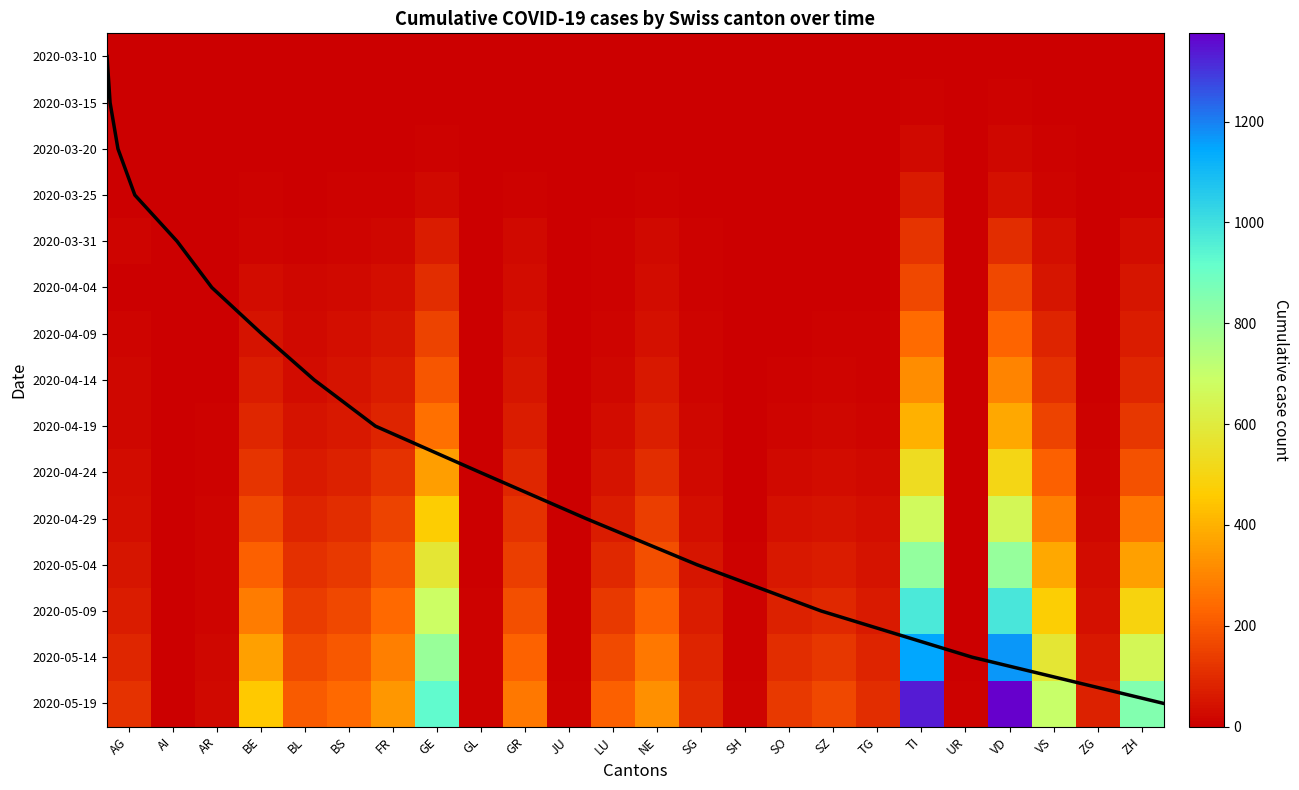

Reading left to right, what are all the values shown in this chart?

row_0: 0	0	0	0	1	1	0	1	0	0	0	0	0	0	0	0	0	0	1	0	1	0	0	1
row_1: 0	0	0	0	2	0	0	4	0	0	0	0	0	0	0	0	0	0	6	0	6	2	0	1
row_2: 1	0	0	2	3	4	1	9	0	3	0	0	3	0	0	0	0	0	22	0	20	7	0	4
row_3: 2	0	2	6	5	8	6	24	0	8	0	2	9	1	0	1	0	1	60	0	41	15	0	10
row_4: 11	0	2	16	10	16	20	68	2	23	0	7	22	7	1	2	4	3	120	0	107	37	1	27
row_5: 0	0	3	28	19	24	37	106	2	30	0	7	30	9	1	3	5	5	165	1	166	53	2	49
row_6: 15	0	4	47	24	33	49	153	2	39	0	14	42	11	1	5	7	7	242	1	228	81	3	68
row_7: 19	0	5	65	31	44	65	196	2	51	0	20	57	13	1	9	12	10	318	1	297	112	5	91
row_8: 21	0	7	87	45	59	84	253	3	67	1	31	75	18	2	15	19	14	398	1	380	151	8	128
row_9: 27	0	9	119	62	77	115	355	3	88	1	47	104	26	3	25	29	22	534	1	507	215	12	187
row_10: 37	0	11	163	83	103	151	466	4	114	2	67	140	37	4	38	45	34	670	2	653	290	19	268
row_11: 49	0	13	218	108	131	191	575	5	145	3	95	180	50	6	55	67	47	816	3	808	376	28	364
row_12: 67	0	16	284	138	163	237	686	6	181	4	129	224	65	8	77	94	63	977	4	981	471	40	493
row_13: 89	0	19	363	171	200	285	802	7	222	5	170	271	82	10	103	127	82	1149	5	1168	577	56	655
row_14: 115	0	23	453	209	241	340	929	8	269	6	218	323	101	13	134	166	104	1334	6	1375	698	77	850